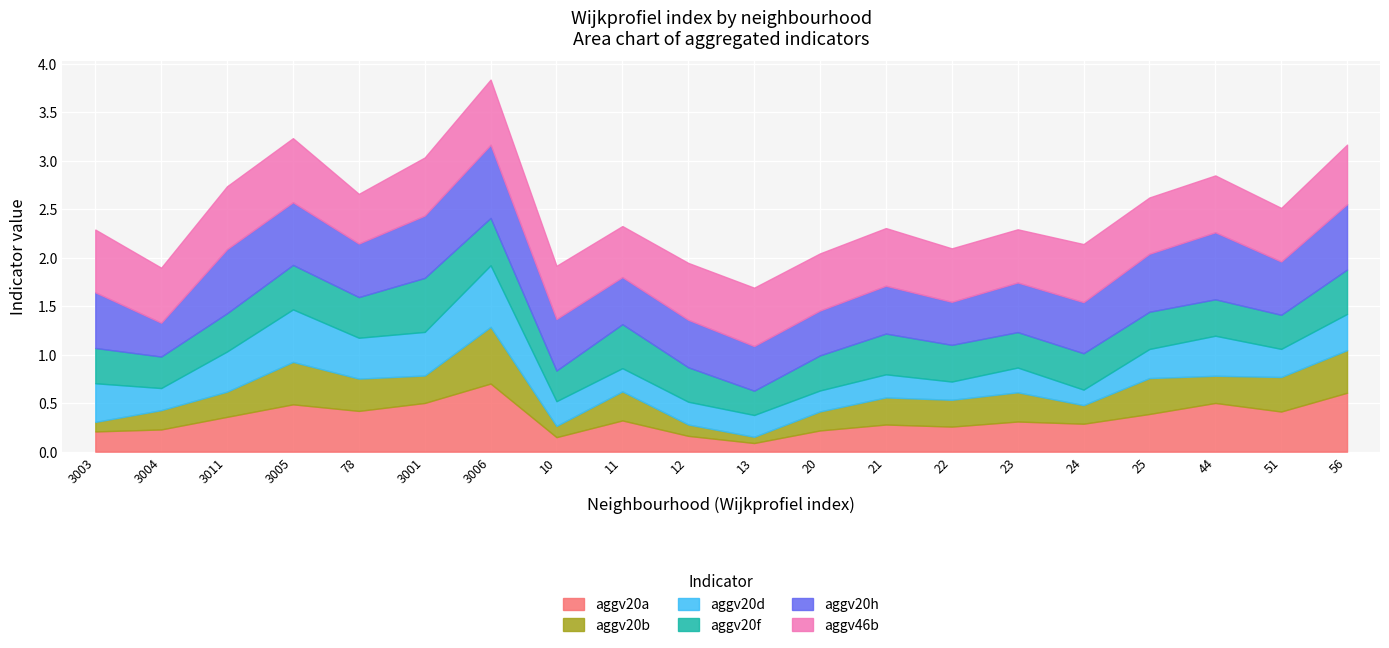

Where is aggv20a nearest to the value 0?

13